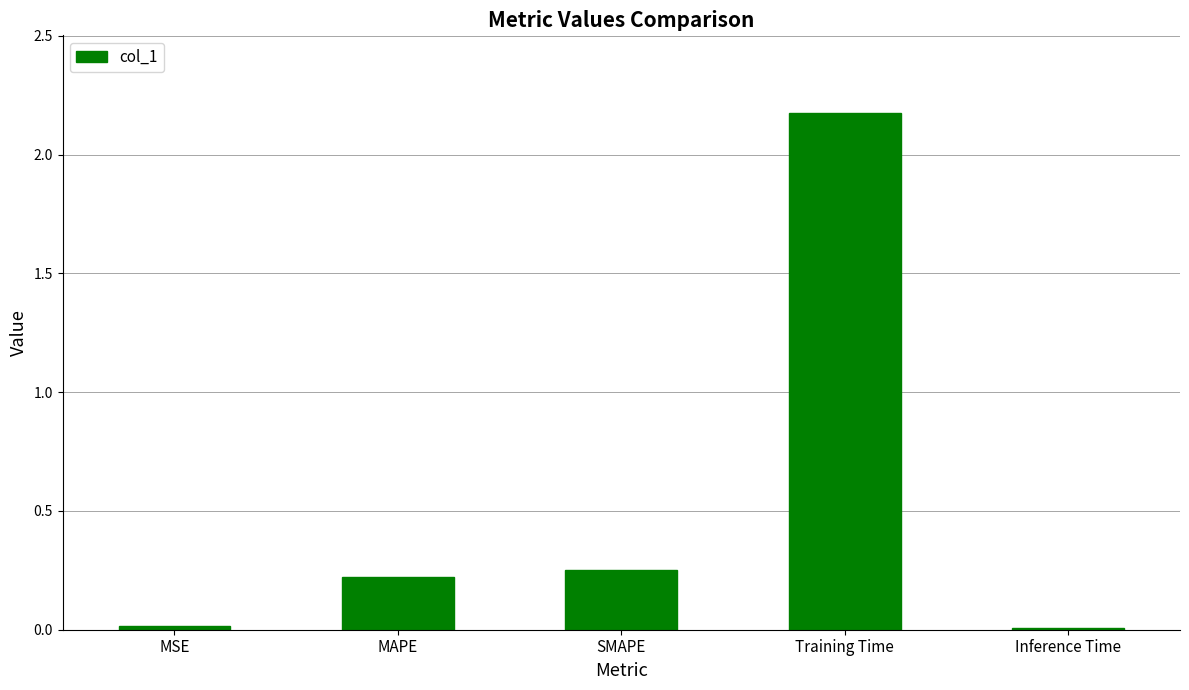

What position from the right is MAPE?

4